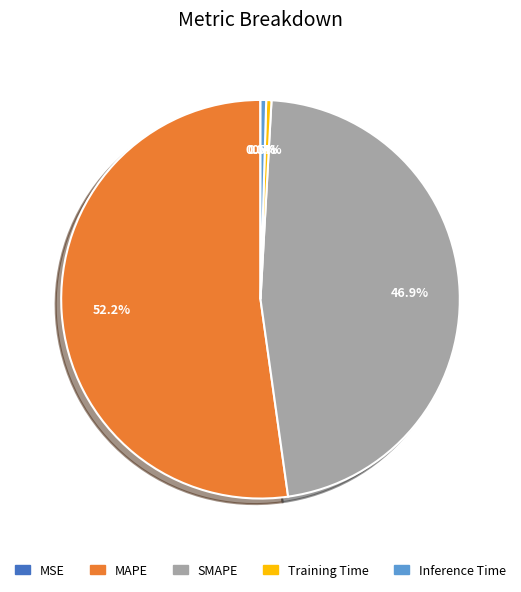

What is the largest slice in the pie chart?

MAPE